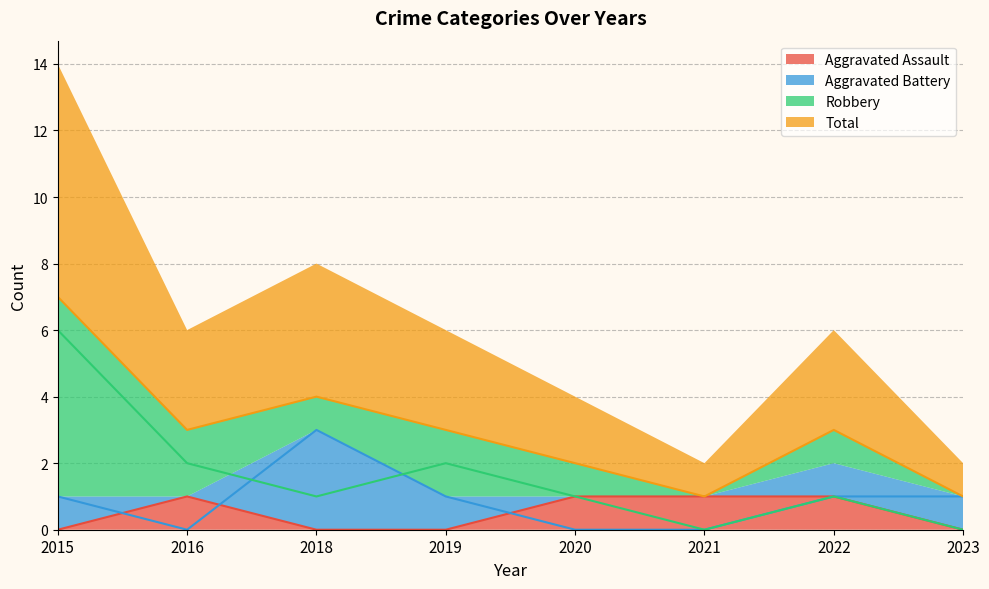

What is the maximum value shown in the chart?

7